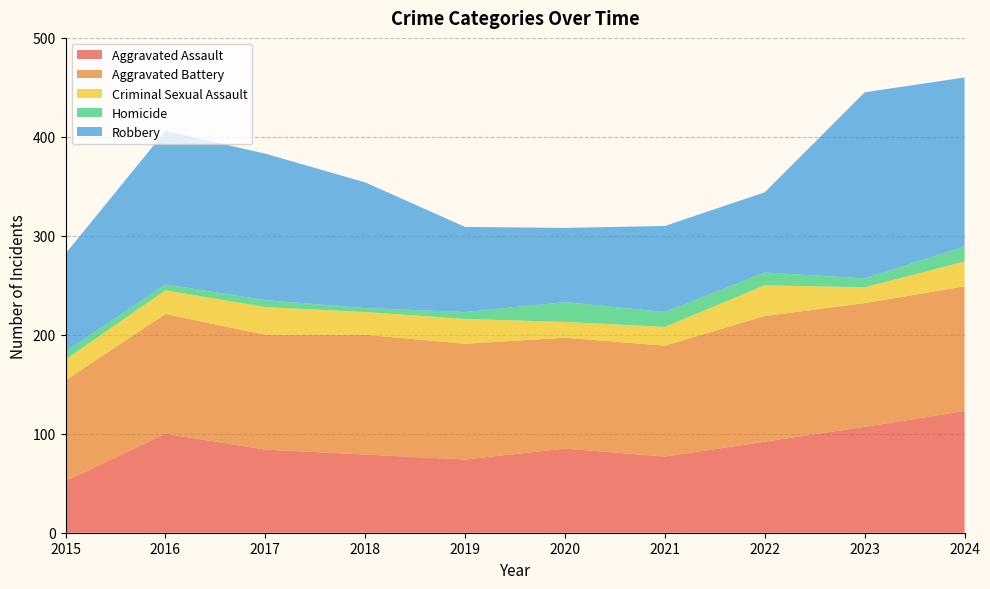

Reading left to right, list all the values displayed in this chart.

Aggravated Assault: 2015=52	2016=100	2017=84	2018=79	2019=74	2020=85	2021=77	2022=92	2023=107	2024=123
Aggravated Battery: 2015=102	2016=121	2017=116	2018=121	2019=117	2020=112	2021=112	2022=127	2023=125	2024=126
Criminal Sexual Assault: 2015=21	2016=24	2017=28	2018=23	2019=25	2020=16	2021=19	2022=31	2023=16	2024=25
Homicide: 2015=8	2016=6	2017=7	2018=4	2019=7	2020=20	2021=15	2022=13	2023=9	2024=15
Robbery: 2015=99	2016=155	2017=148	2018=127	2019=86	2020=75	2021=87	2022=81	2023=188	2024=171